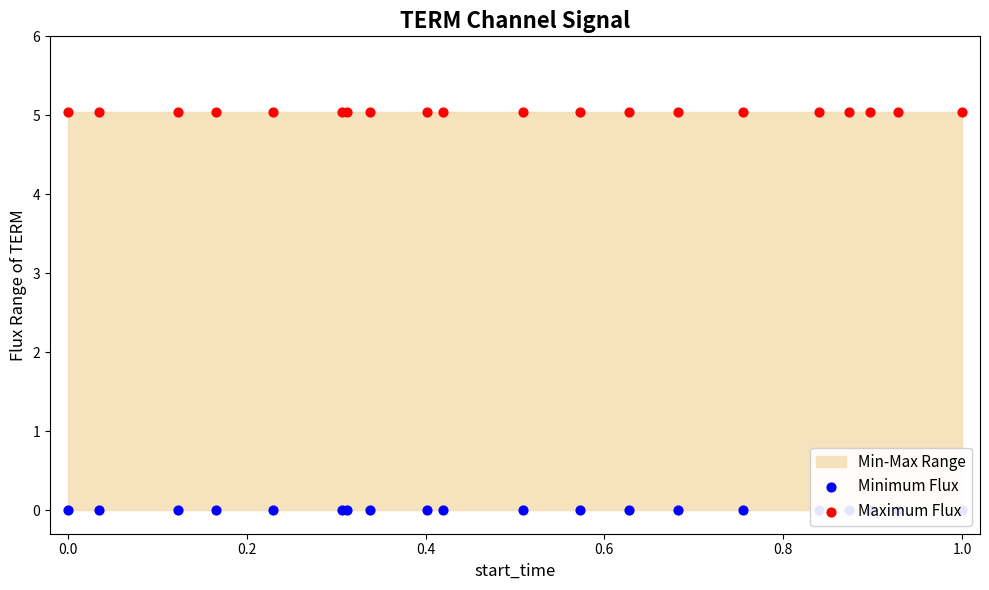

What is the total value across all series at 1.0?

5.0